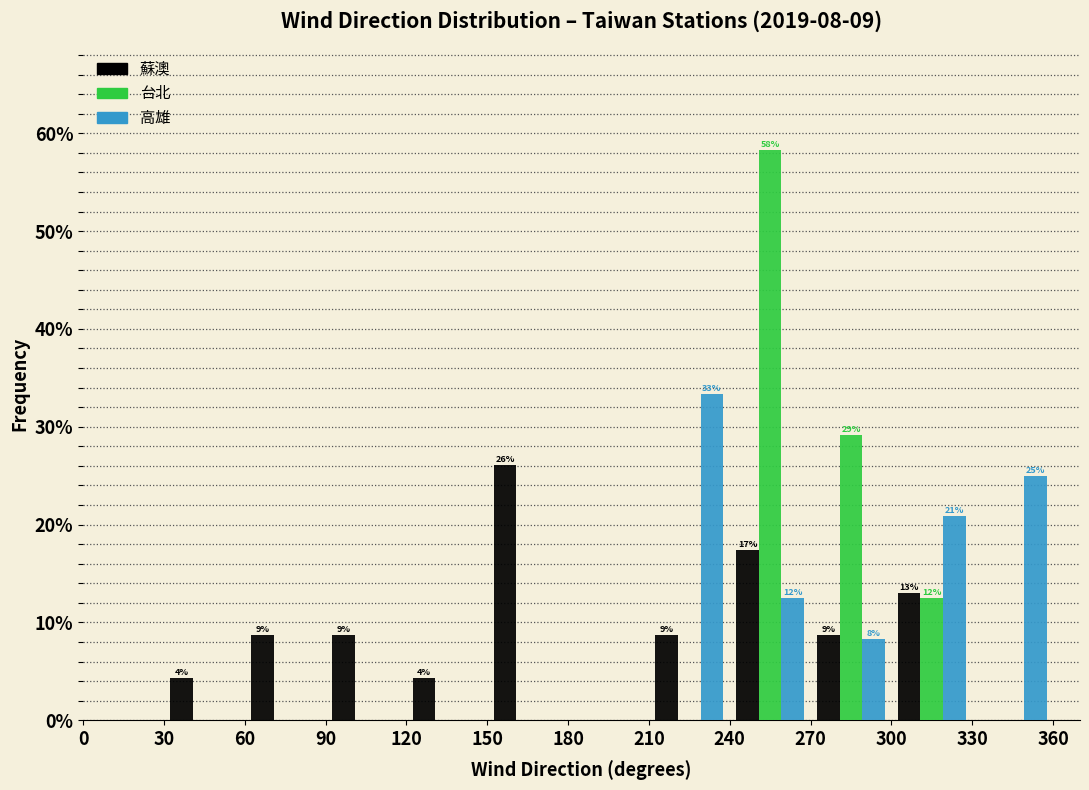

In the 台北 series, which range on the x-axis has the tallest bar?

240 to 270